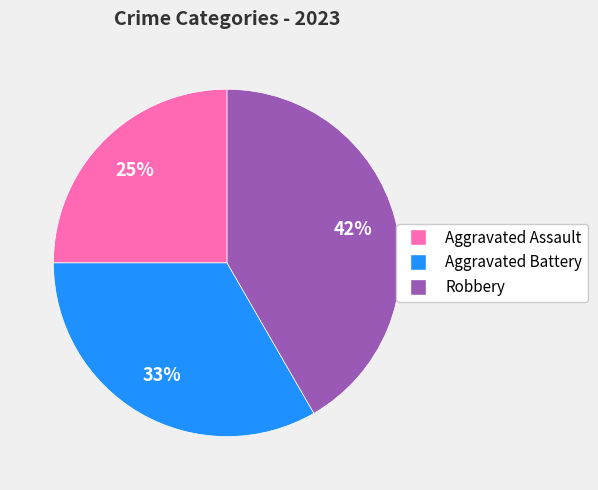

Is Aggravated Assault the majority of the pie?

No